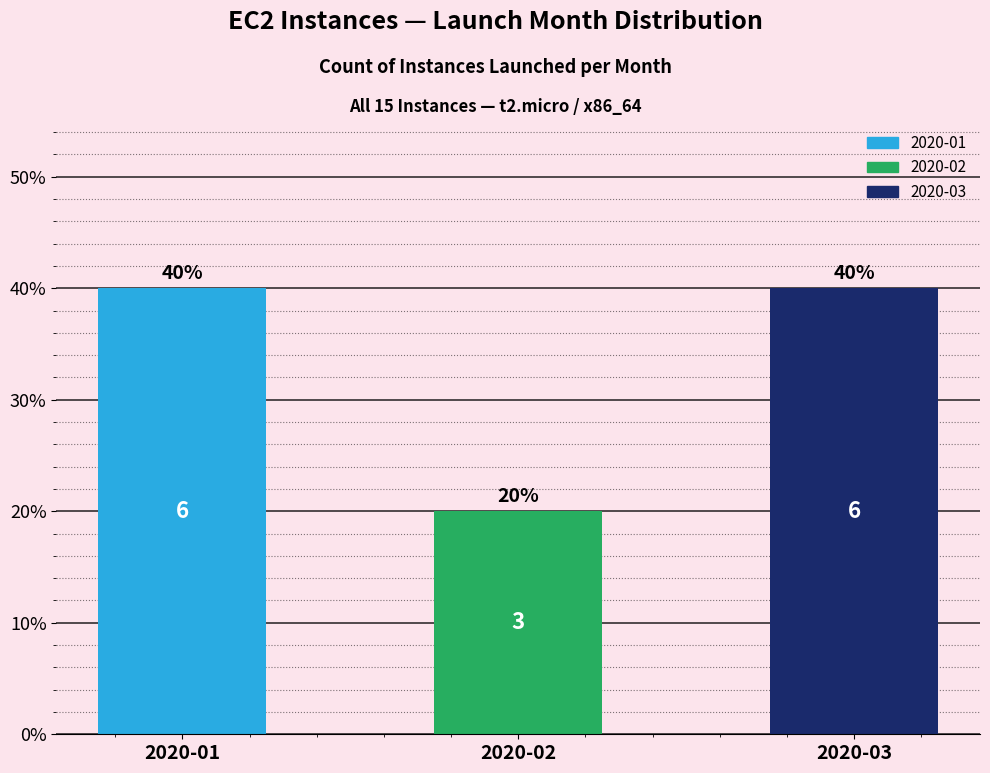

What value does the data have at 2020-01?

40